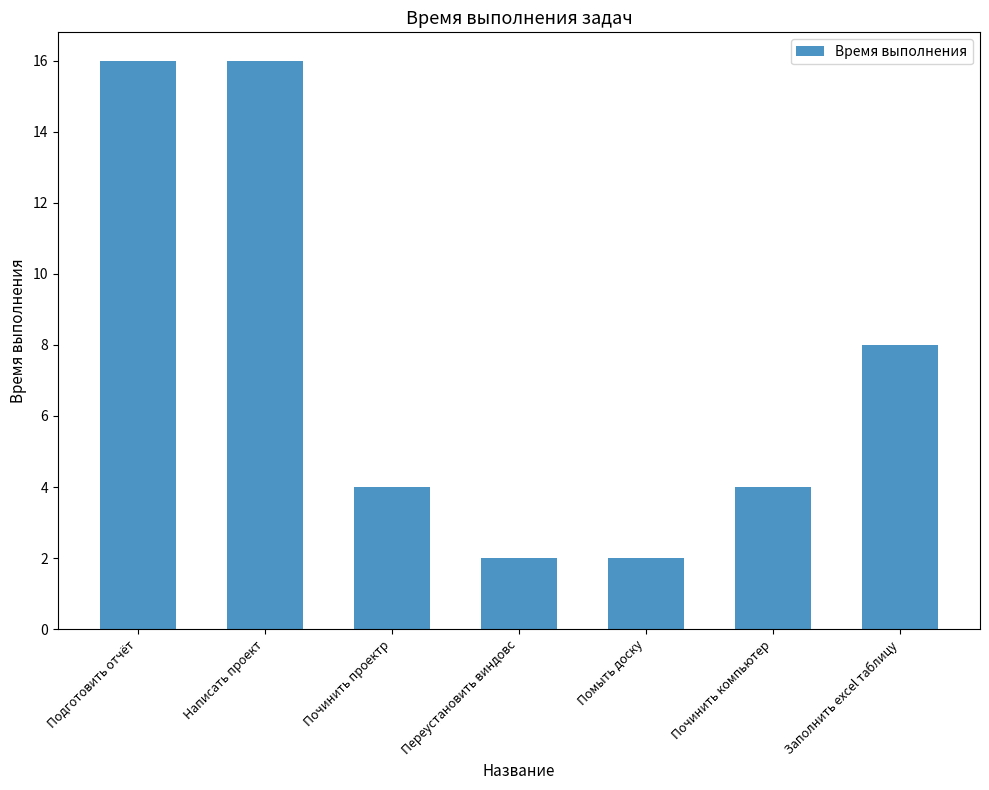

Does the chart contain stacked bars?

No